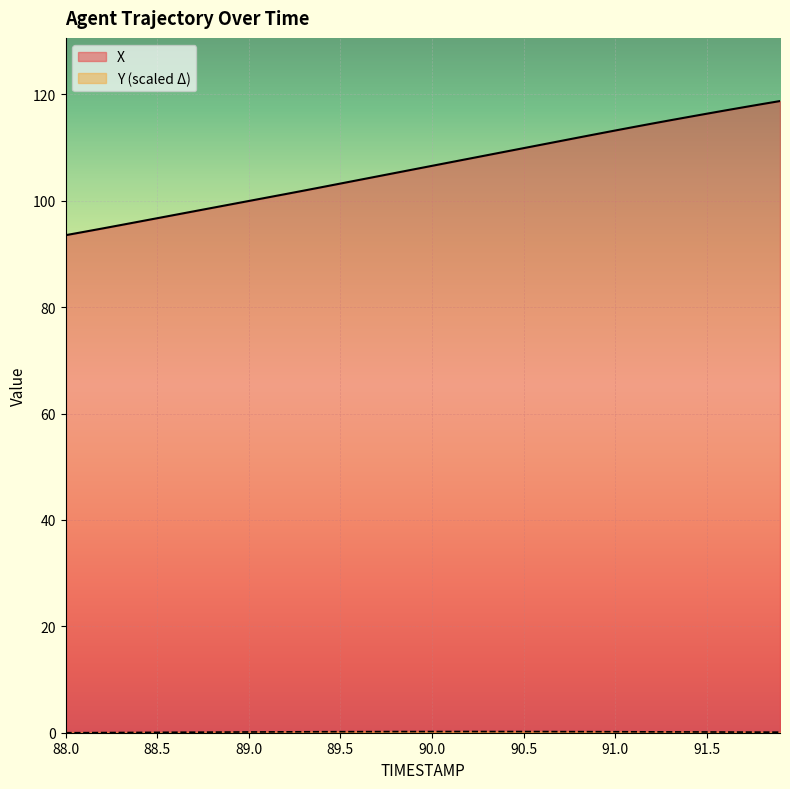

Which series has the largest total across all categories?

X